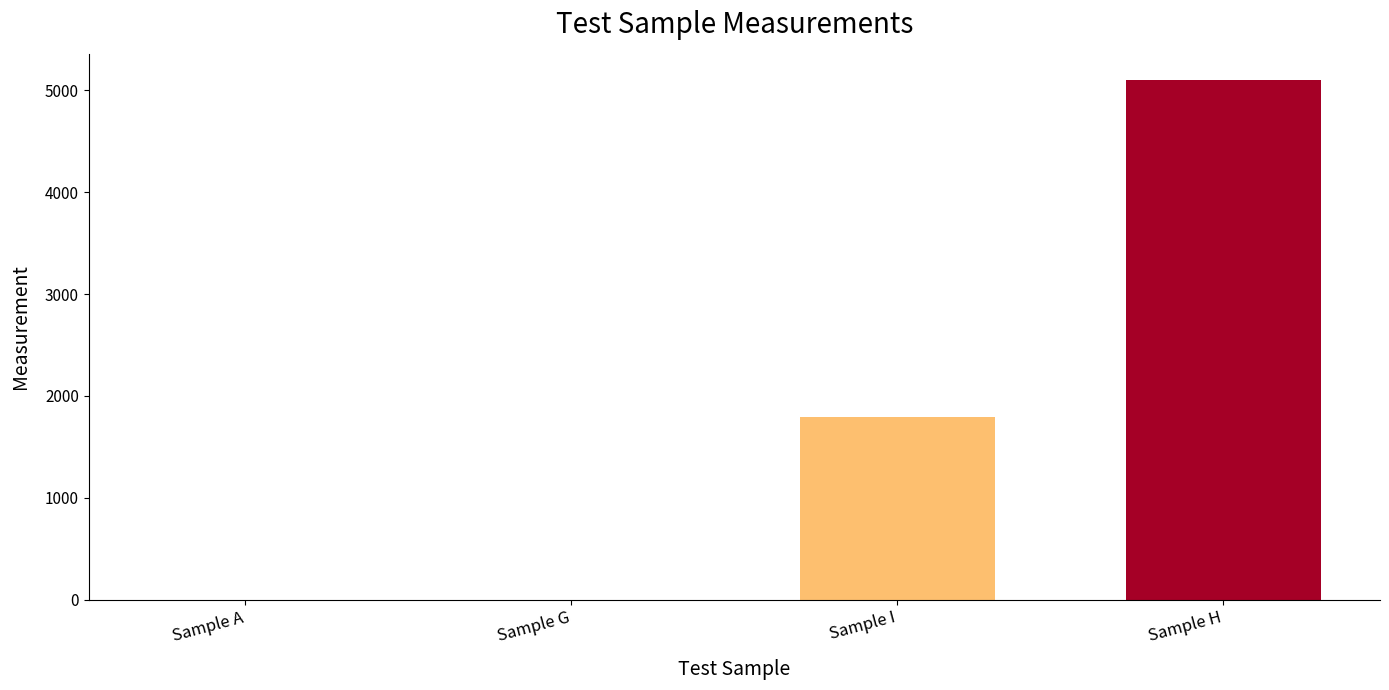

What value does the data have at Sample H?

5104.2